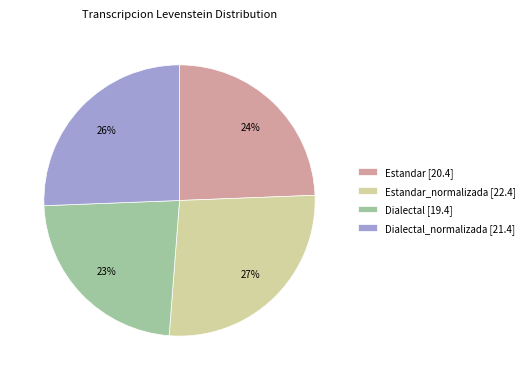

How many segments does this pie chart have?

4